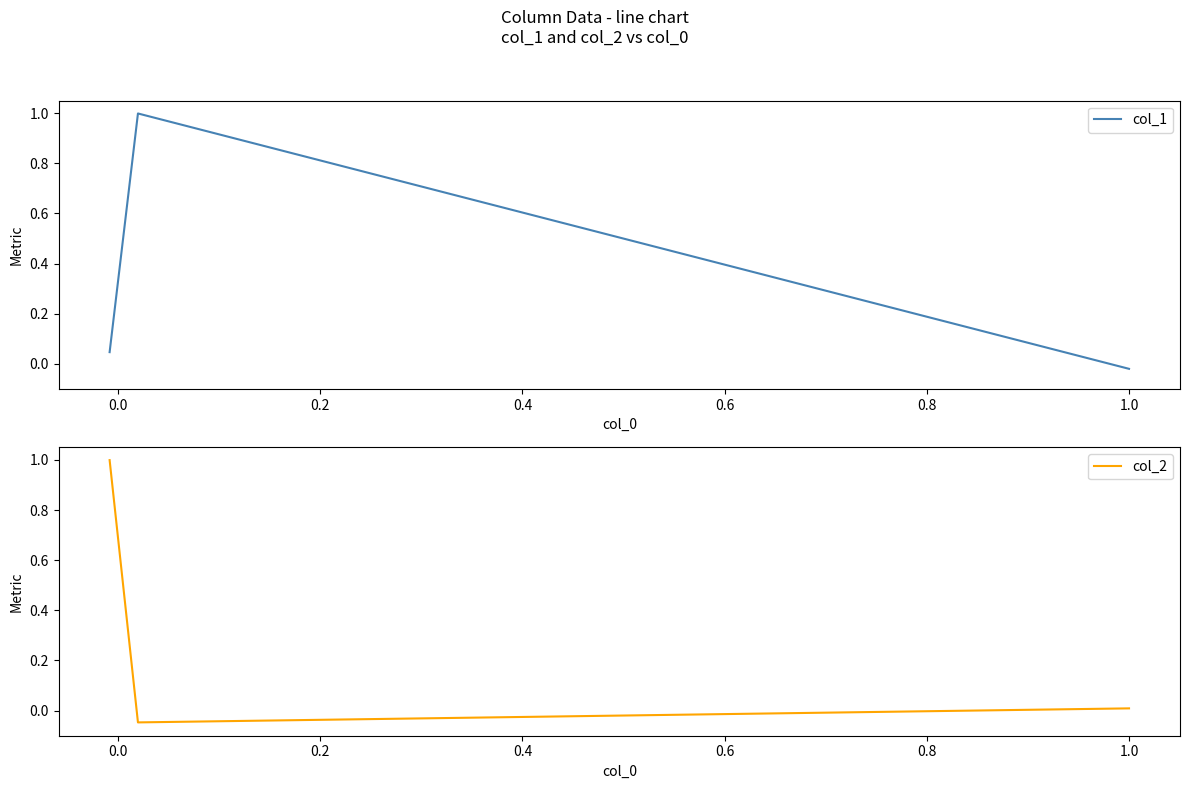

What is the difference between the maximum and minimum values in the col_2 series?

1.0